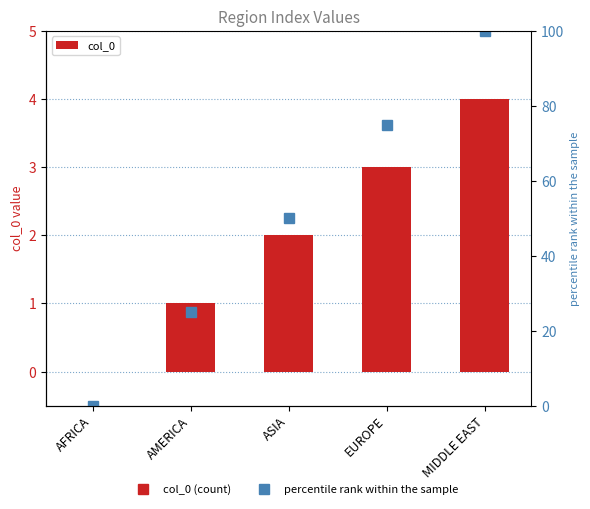

What is the spread (max minus min) of values at ASIA?

48